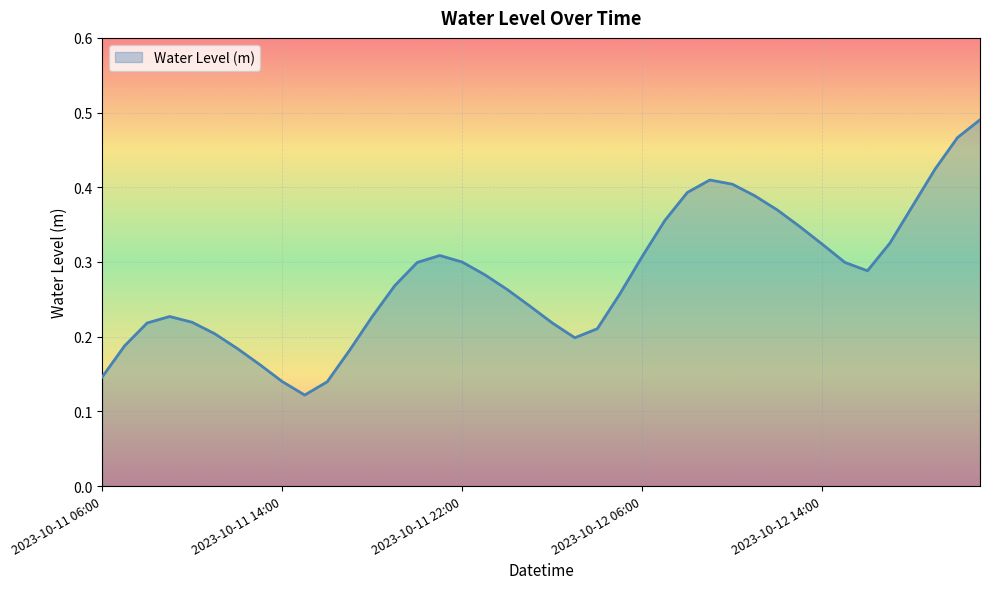

List the labels in order of value, largest first.

39, 38, 37, 27, 28, 26, 29, 36, 30, 25, 31, 35, 32, 15, 24, 16, 14, 33, 34, 17, 13, 18, 23, 19, 2023-10-12 06:00, 12, 2023-10-12 14:00, 2023-10-11 22:00, 20, 22, 5, 21, 2023-10-11 14:00, 6, 11, 7, 2023-10-11 06:00, 8, 10, 9